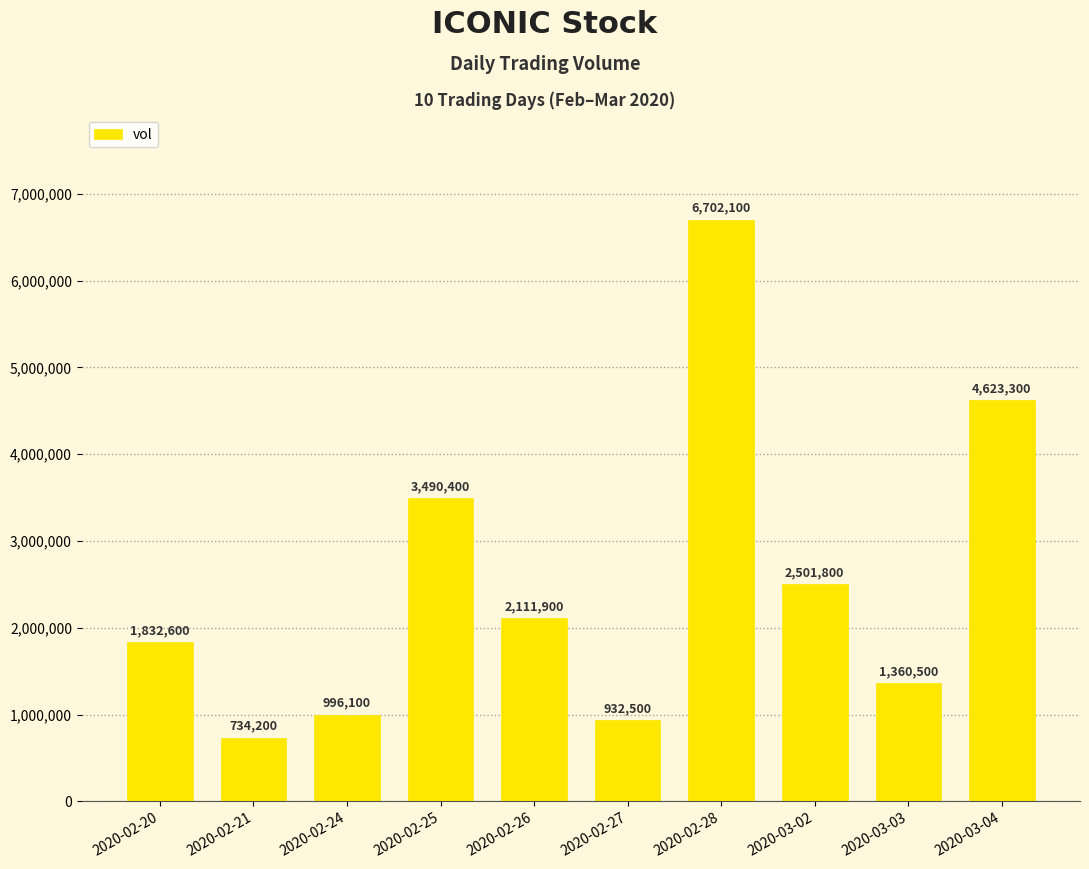

Count the number of data series in this chart.

1